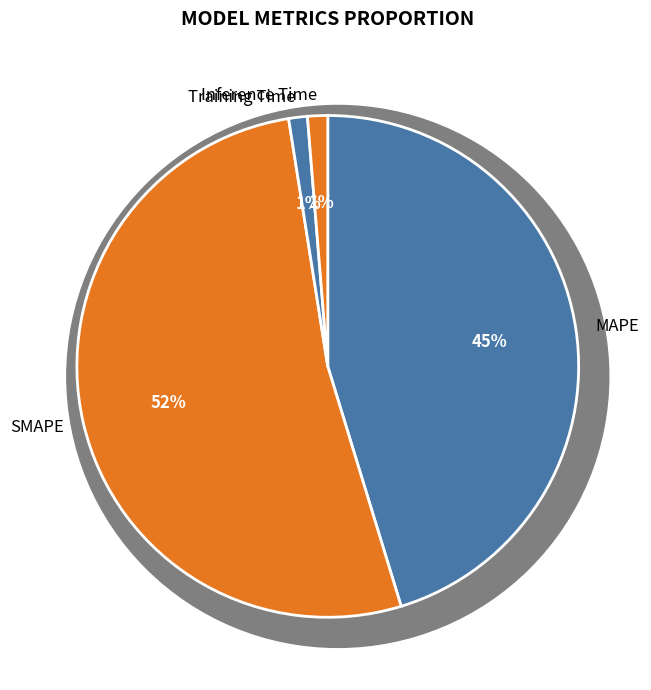

Does SMAPE represent more than half of the total?

Yes